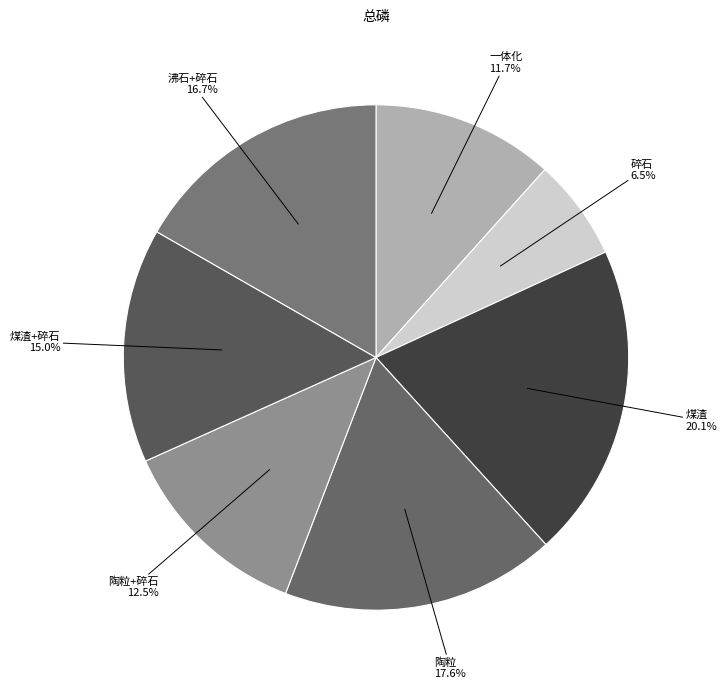

Count the number of slices in the pie.

7